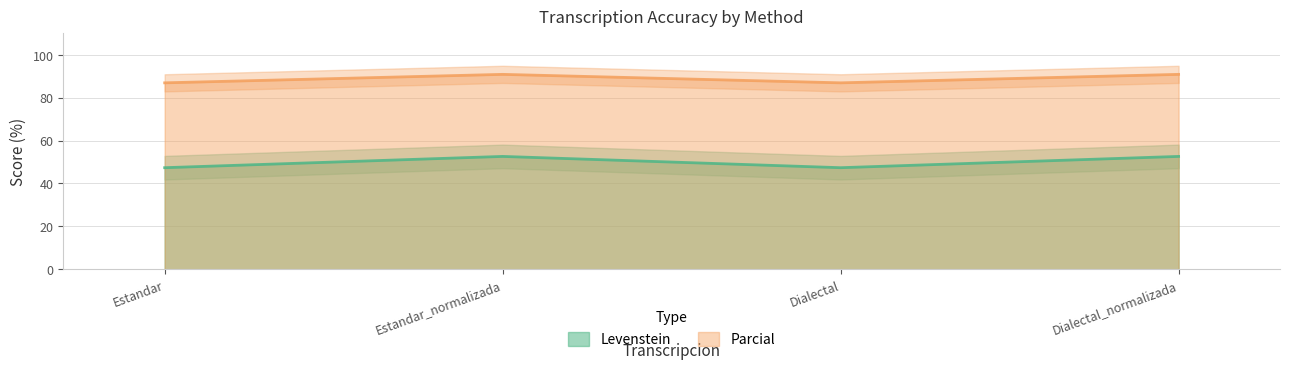

Between Dialectal and Dialectal_normalizada, which series saw the biggest shift?

Levenstein